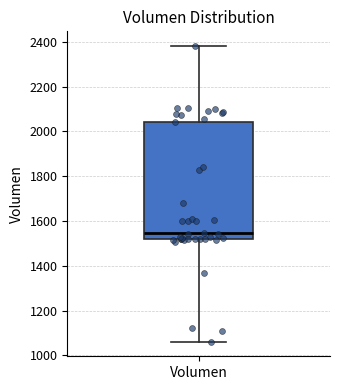

Where is the lower edge of the box for Volumen on the y-axis? The values are not printed on the chart, so give them approximately, as read against the axis.

1520